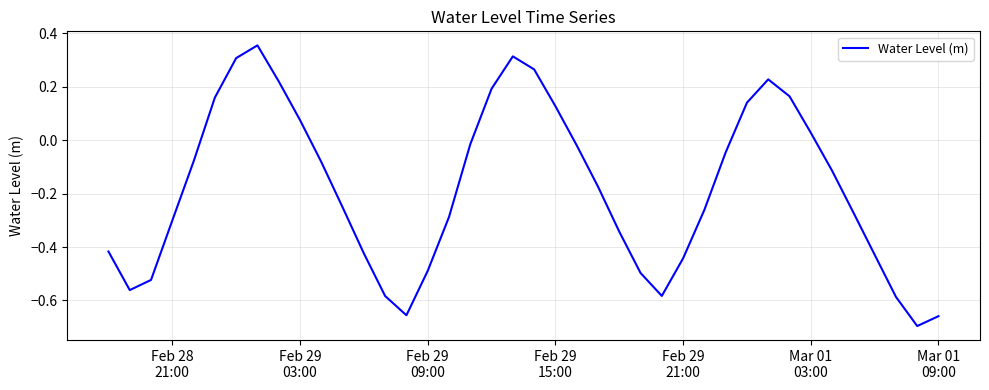

What is the difference between the maximum and minimum values?

1.1